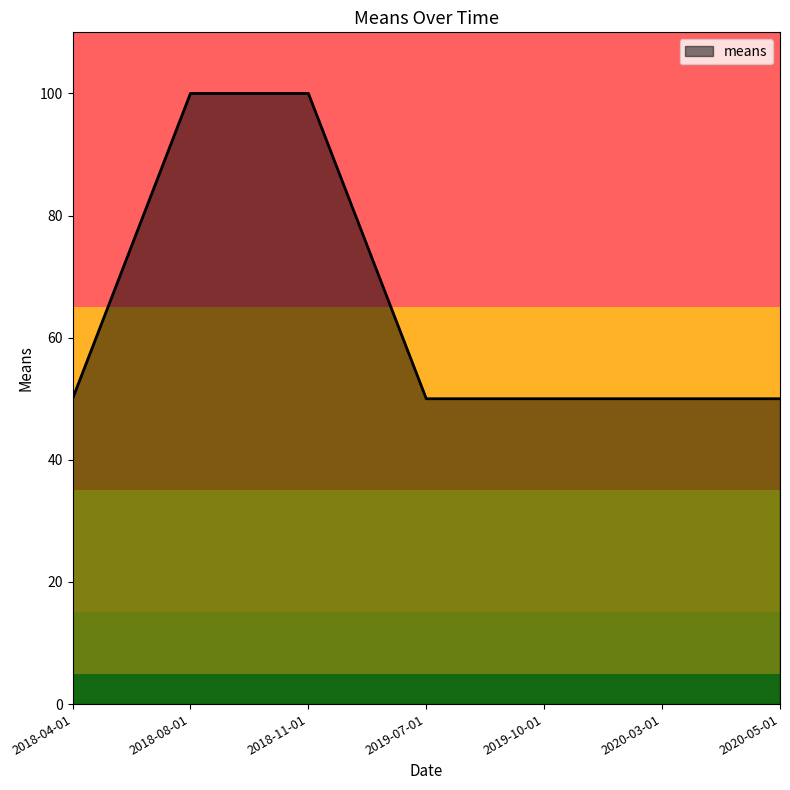

What is the smallest value displayed?

50